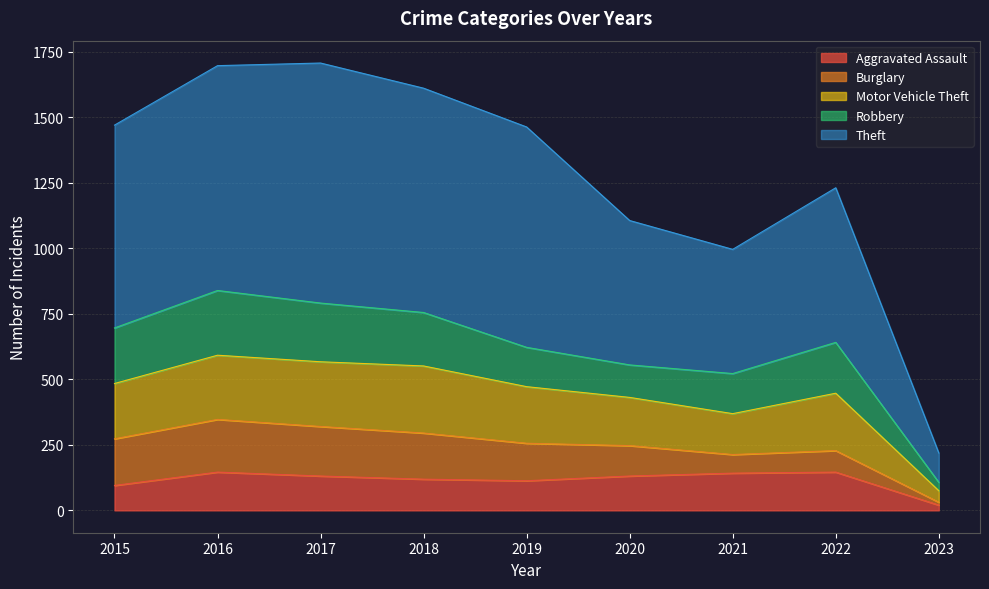

At how many categories does at least one series exceed 1377?

5